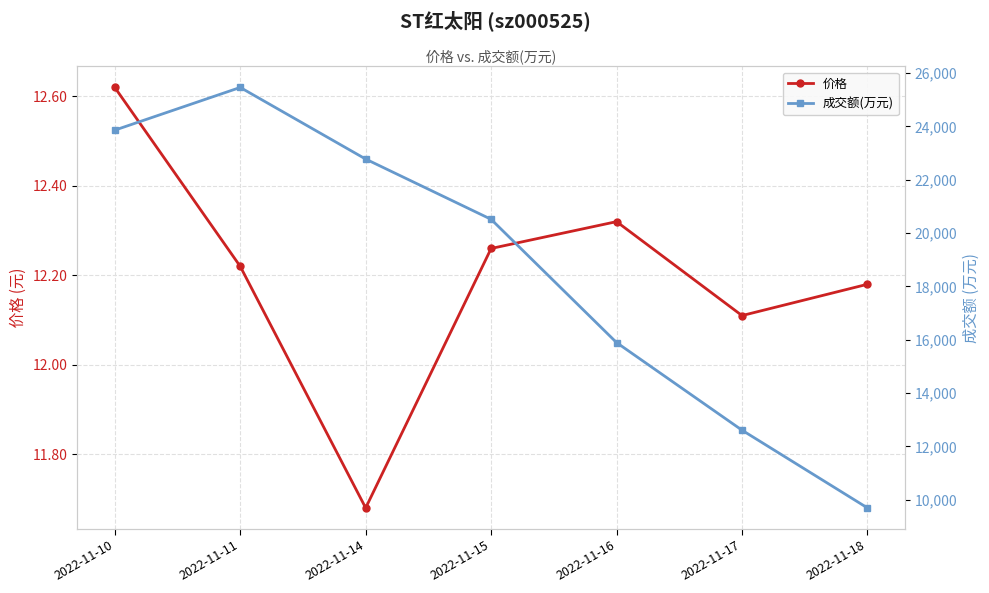

Count the number of categories in the chart.

7